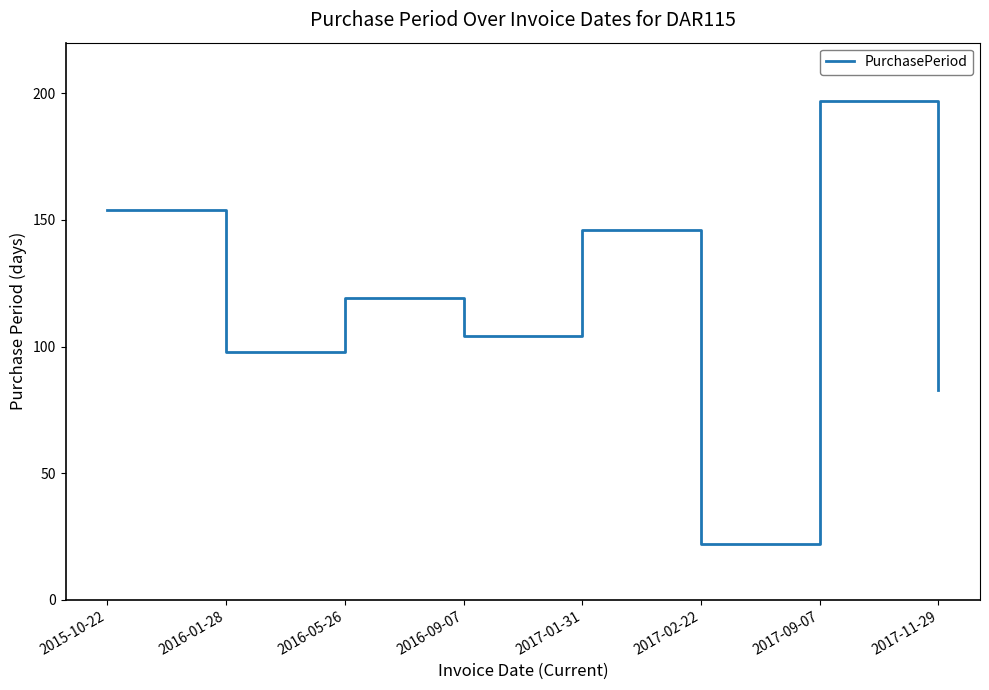

What is the difference between the maximum and minimum values?

175